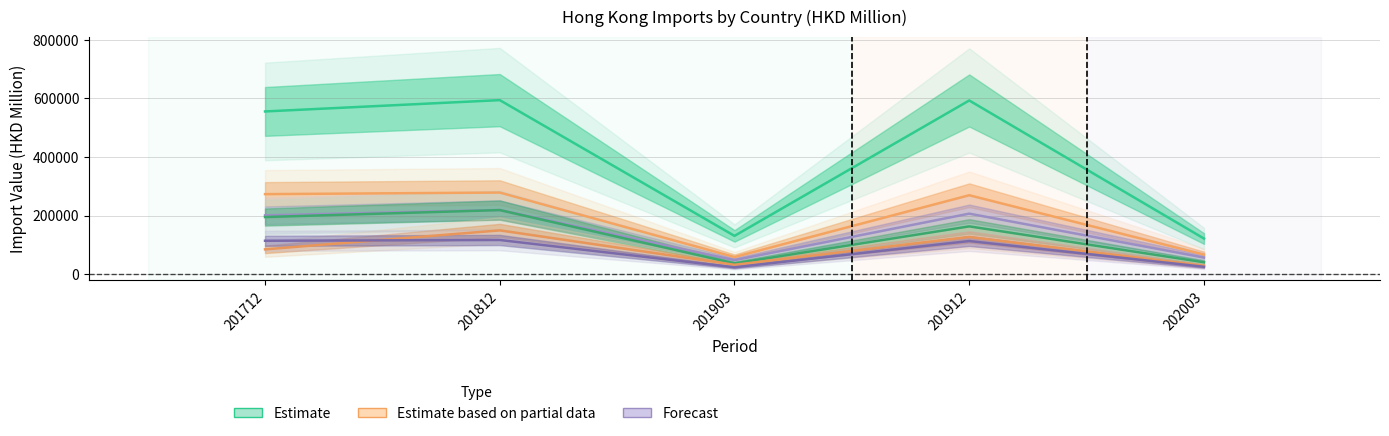

Count the number of categories in the chart.

5